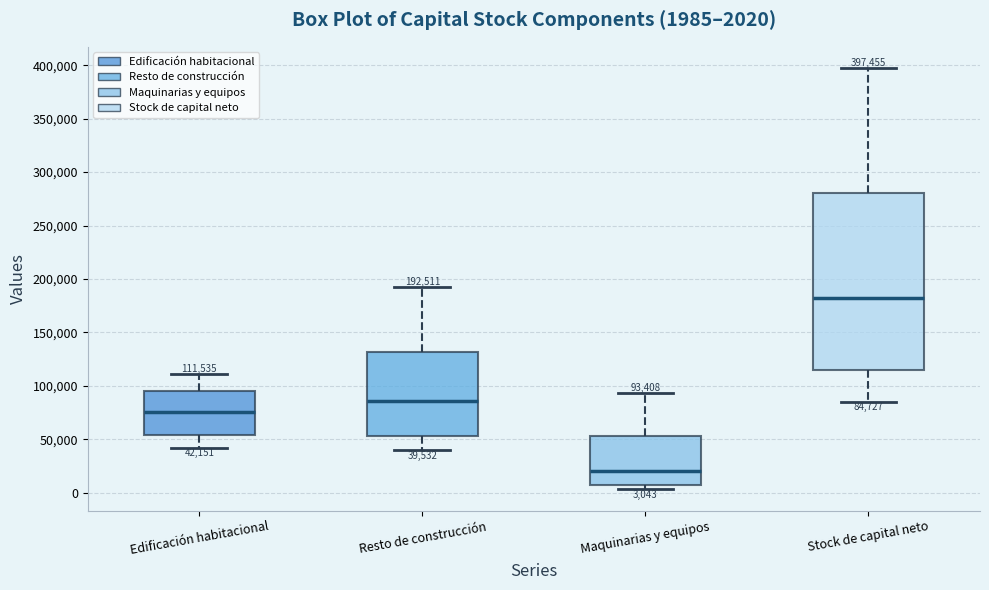

Which box has the lowest median line?

Maquinarias y equipos